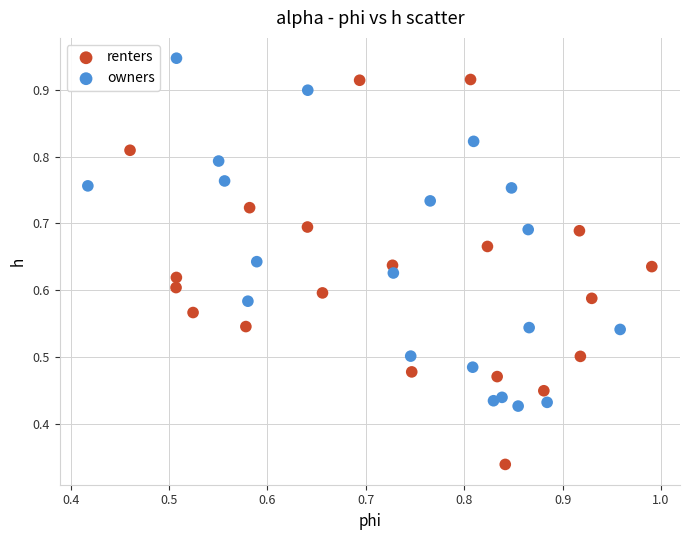

What are all the series names shown in the legend?

renters, owners